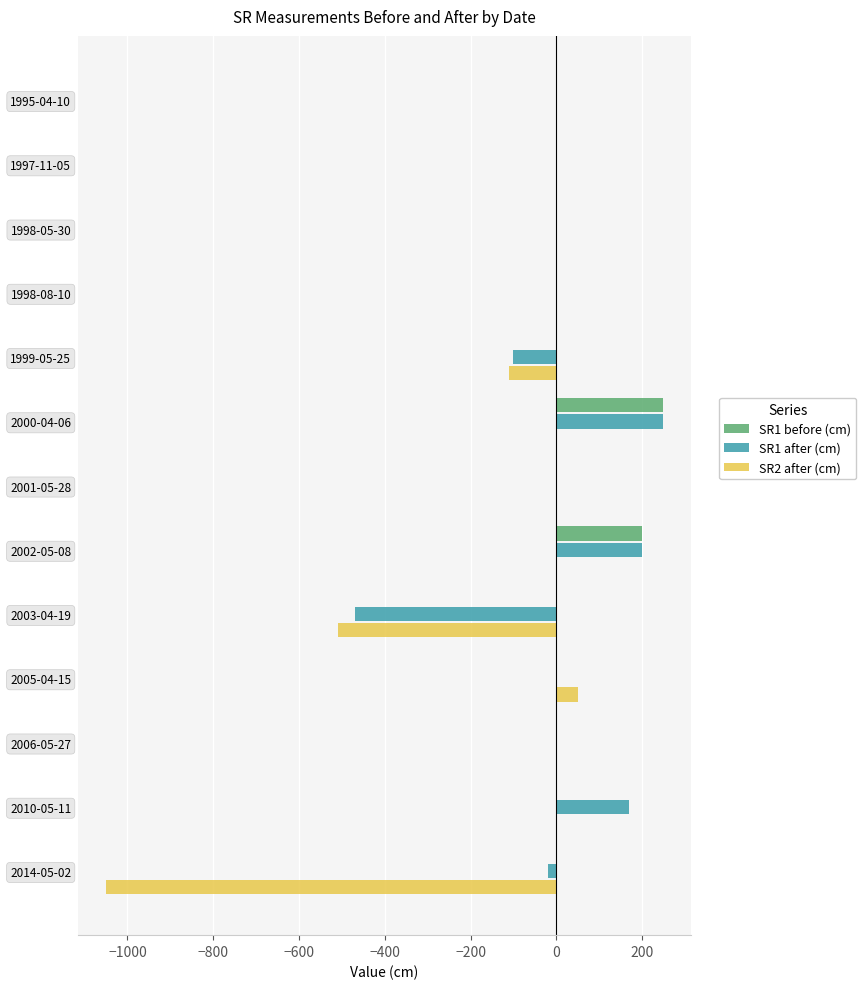

At which category is the sum across all series the highest?

2000-04-06